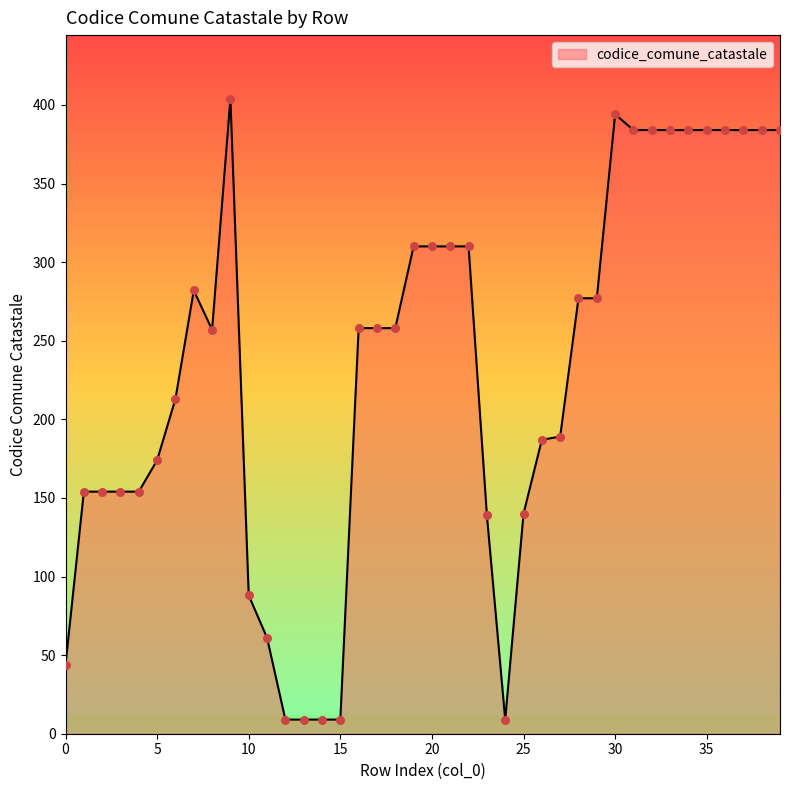

What is the greatest value displayed?

404